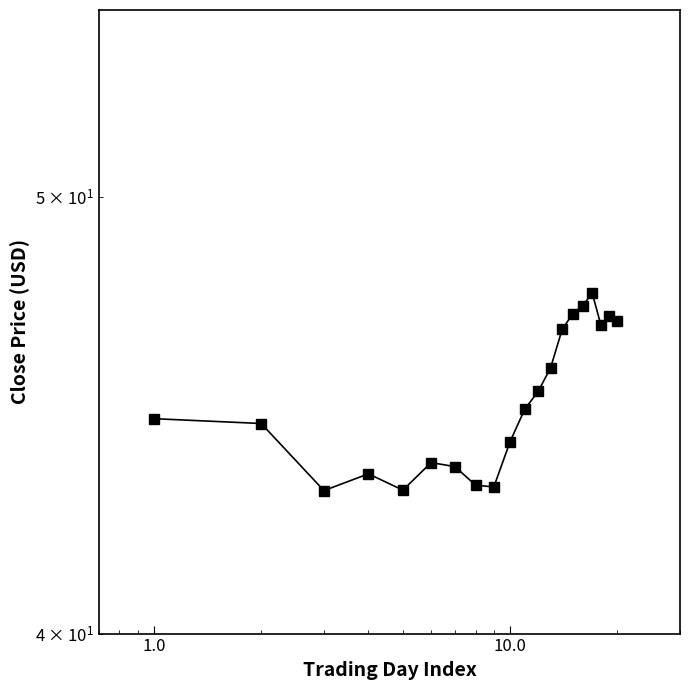

How many lines are shown in the chart?

1